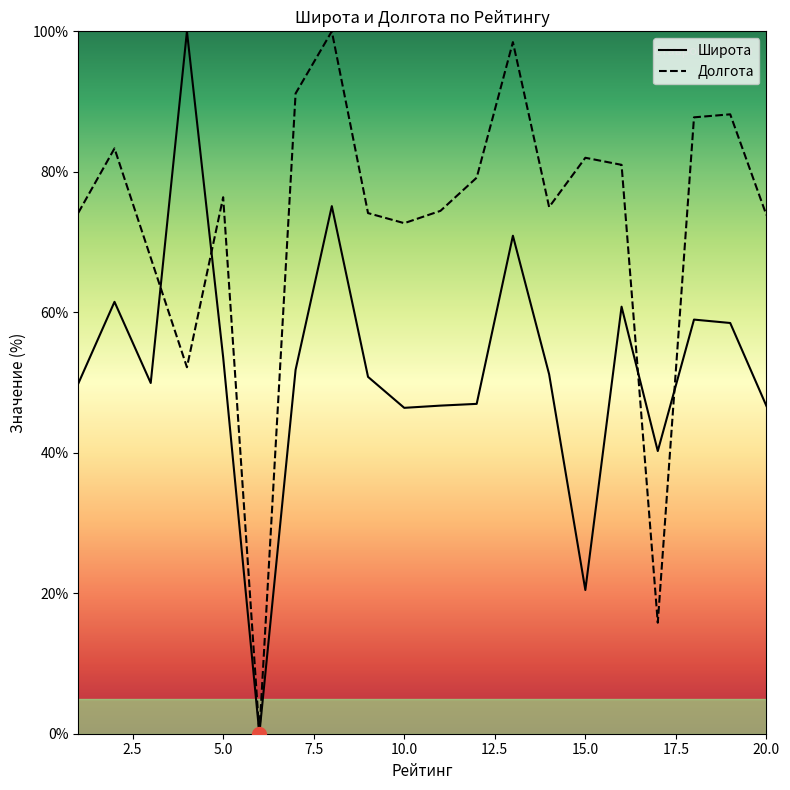

How many categories are shown in the chart?

20